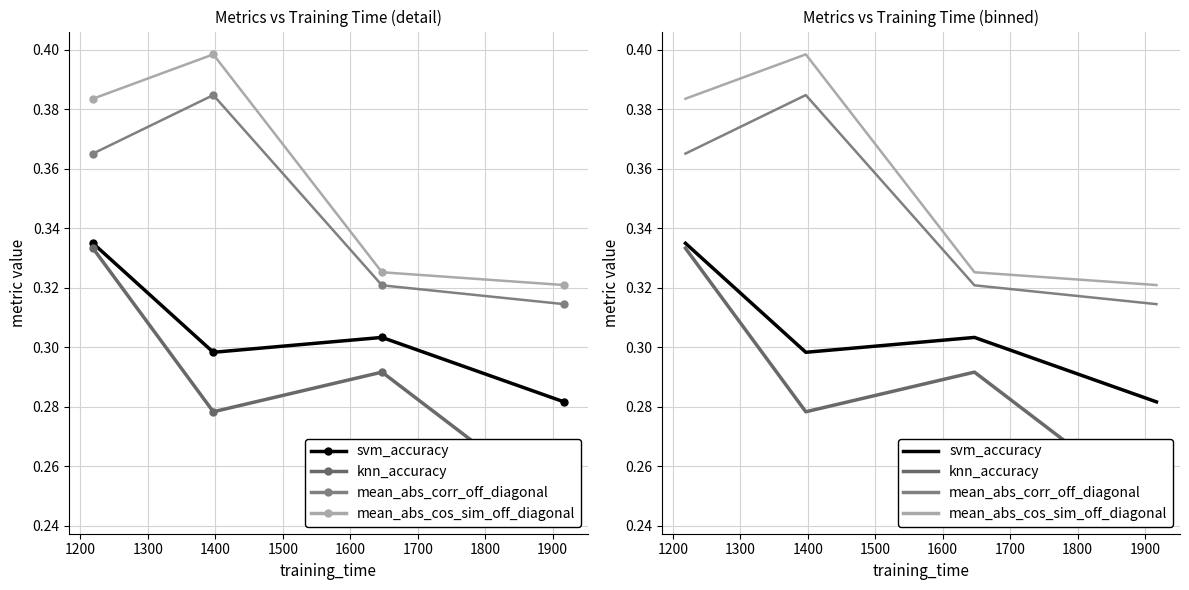

What is the maximum value shown in the chart?

0.4